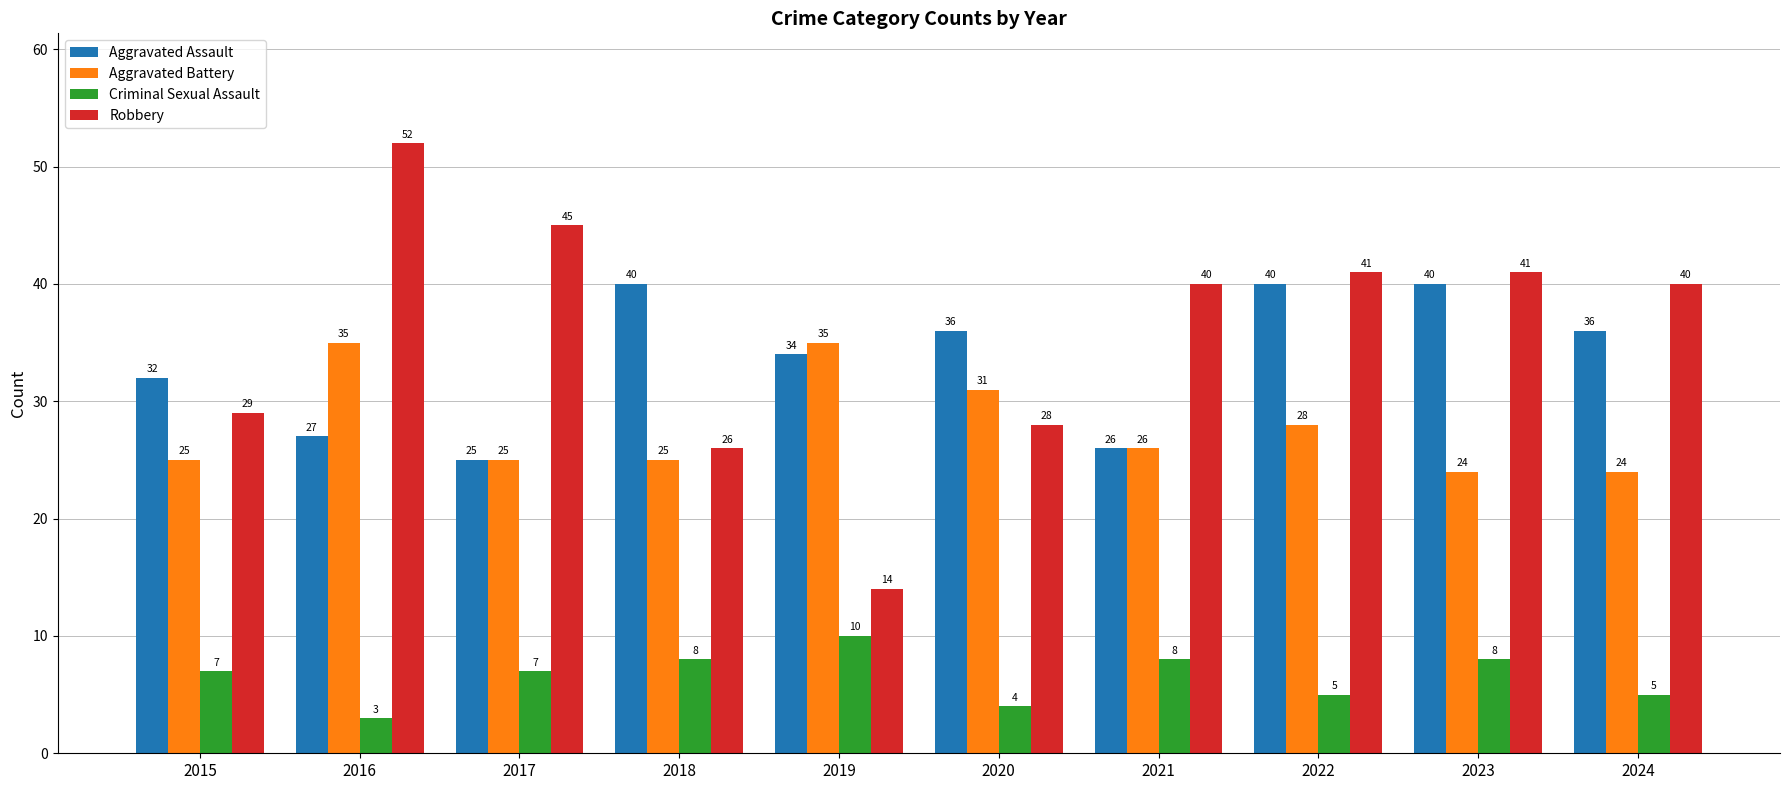

What is the sum of the Robbery values at 2015 and 2019?

43